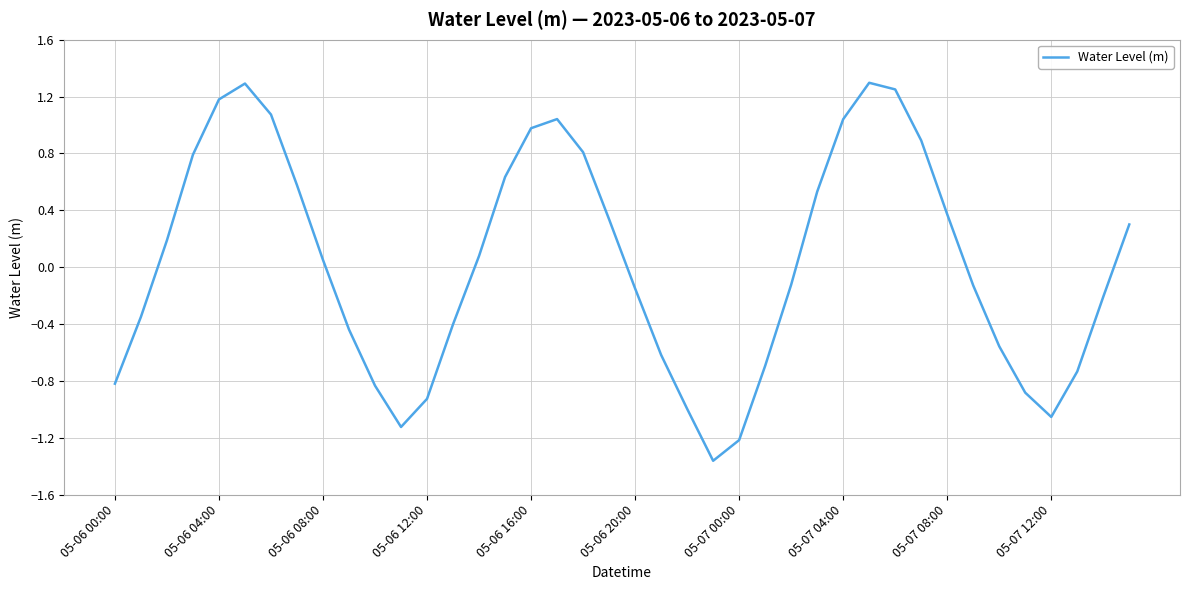

What is the sum of all values?

1.1